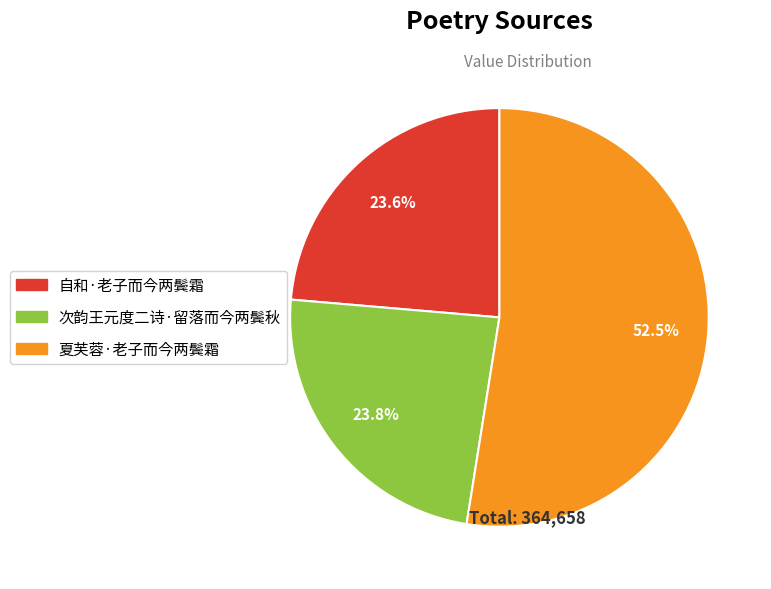

What is the largest slice in the pie chart?

夏芙蓉·老子而今两鬓霜